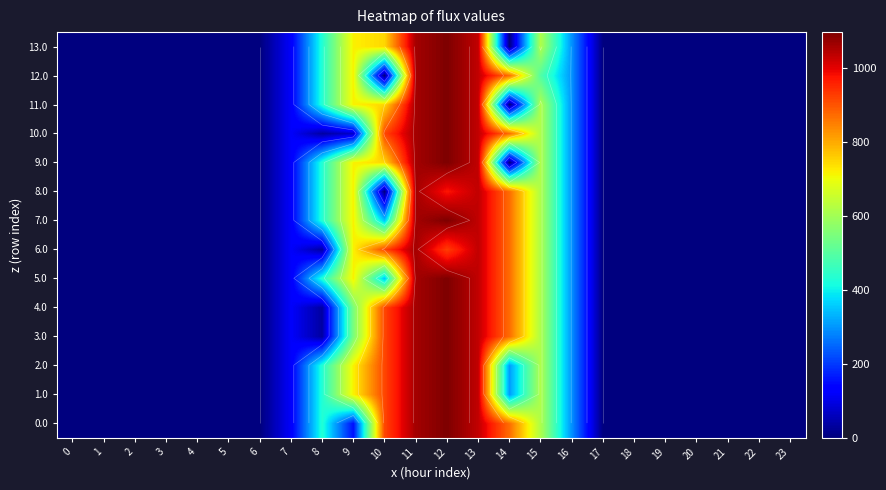

At which category is the sum across all series the highest?

12